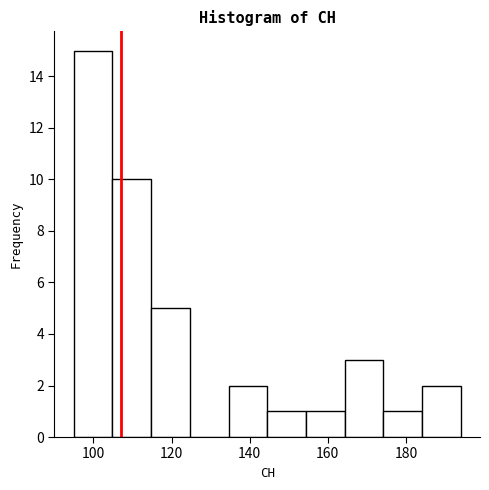

Reading left to right, transcribe this chart: for each bar, give the range it covers on the x-axis and its height. Neither the bar edges nor the heights are printed on the chart, so give them approximately, as read against the axes.

96 to 104: 15
104 to 114: 10
114 to 124: 5
124 to 134: 0
134 to 144: 2
144 to 154: 1
154 to 164: 1
164 to 174: 3
174 to 184: 1
184 to 194: 2